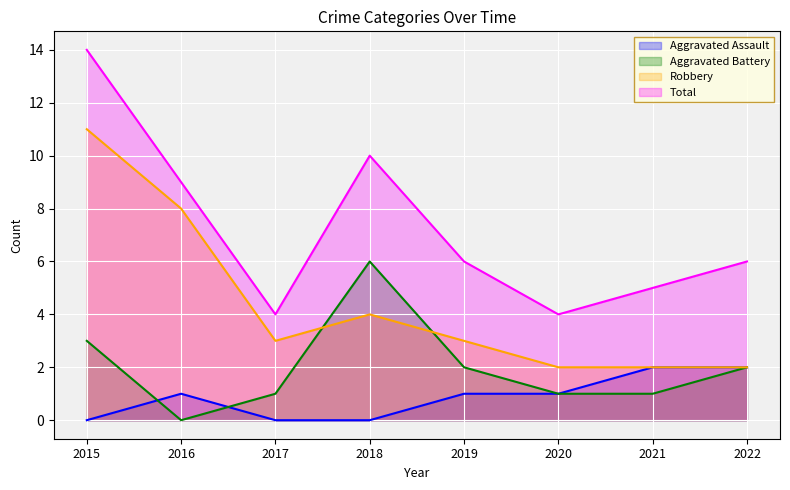

Reading left to right, transcribe all the data shown in this chart.

Aggravated Assault: 2015=0	2016=1	2017=0	2018=0	2019=1	2020=1	2021=2	2022=2
Aggravated Battery: 2015=3	2016=0	2017=1	2018=6	2019=2	2020=1	2021=1	2022=2
Robbery: 2015=11	2016=8	2017=3	2018=4	2019=3	2020=2	2021=2	2022=2
Total: 2015=14	2016=9	2017=4	2018=10	2019=6	2020=4	2021=5	2022=6